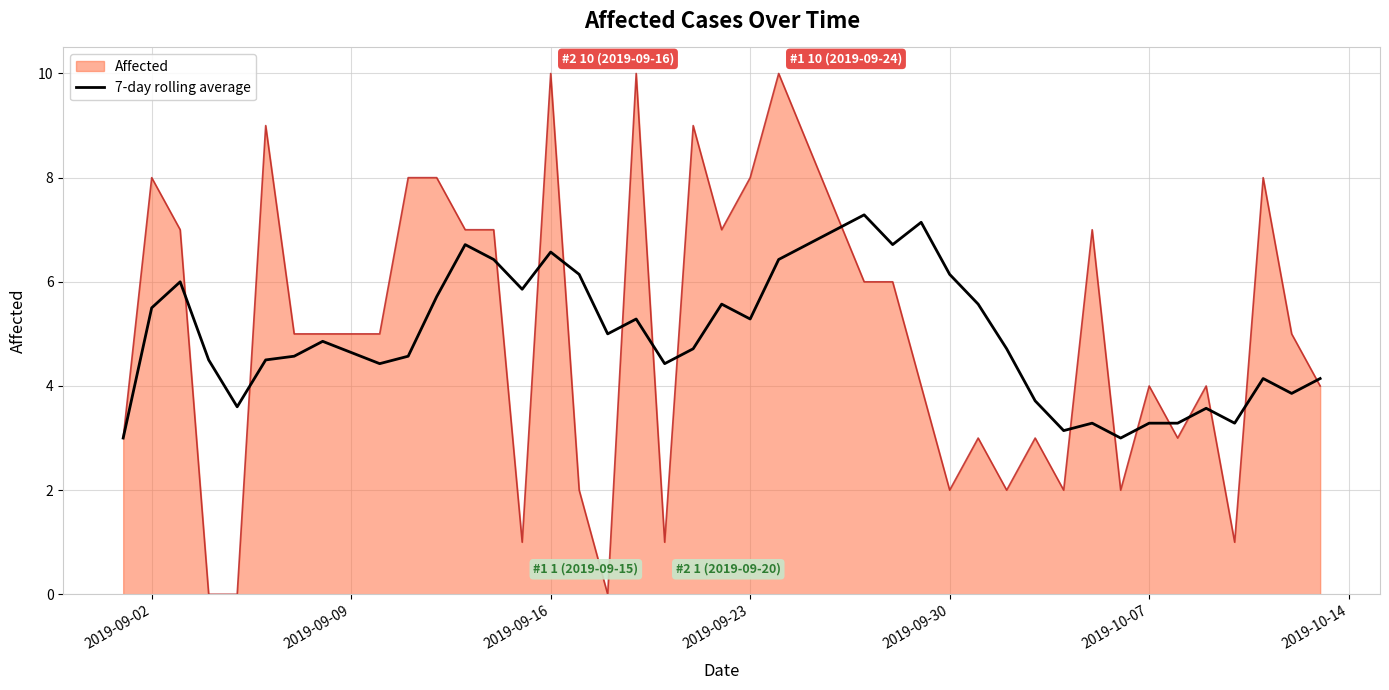

What is the greatest value displayed?

10.0